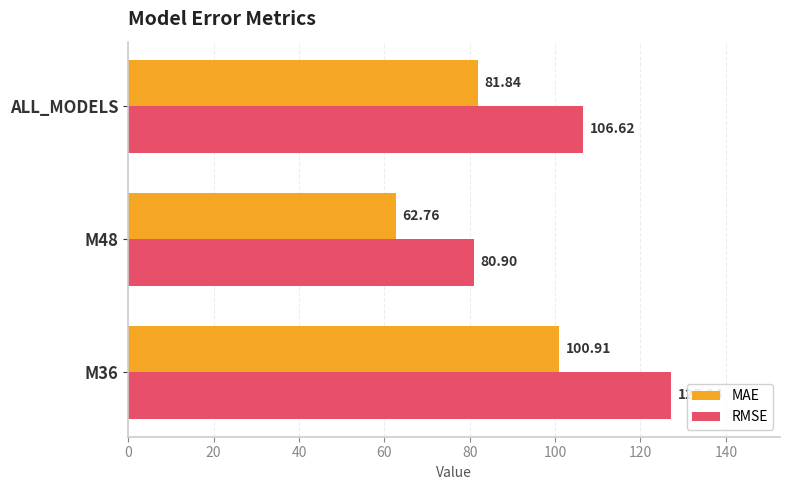

At which label is MAE closest to 81?

ALL_MODELS